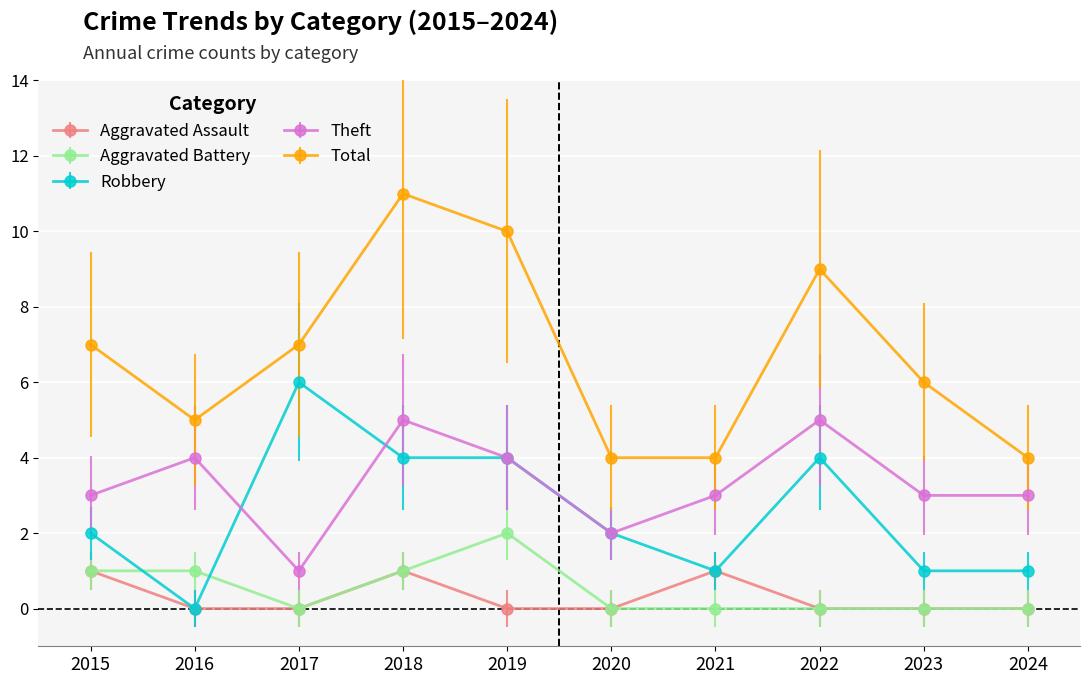

Reading left to right, list all the values displayed in this chart.

Aggravated Assault: 1	0	0	1	0	0	1	0	0	0
Aggravated Battery: 1	1	0	1	2	0	0	0	0	0
Robbery: 2	0	6	4	4	2	1	4	1	1
Theft: 3	4	1	5	4	2	3	5	3	3
Total: 7	5	7	11	10	4	4	9	6	4